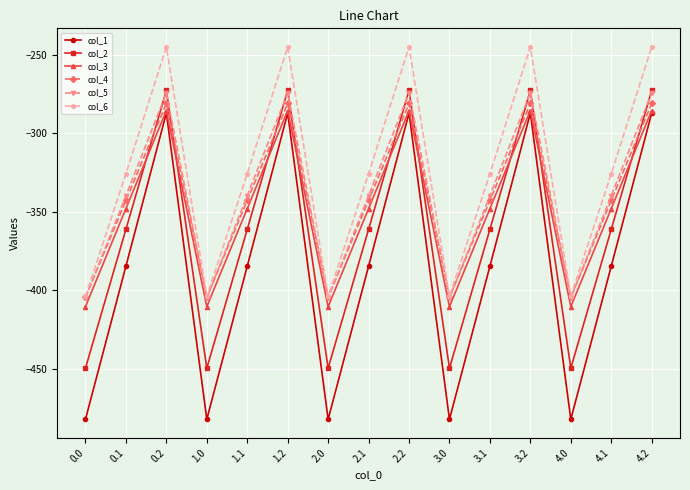

Where is the first local minimum for col_1?

1.0